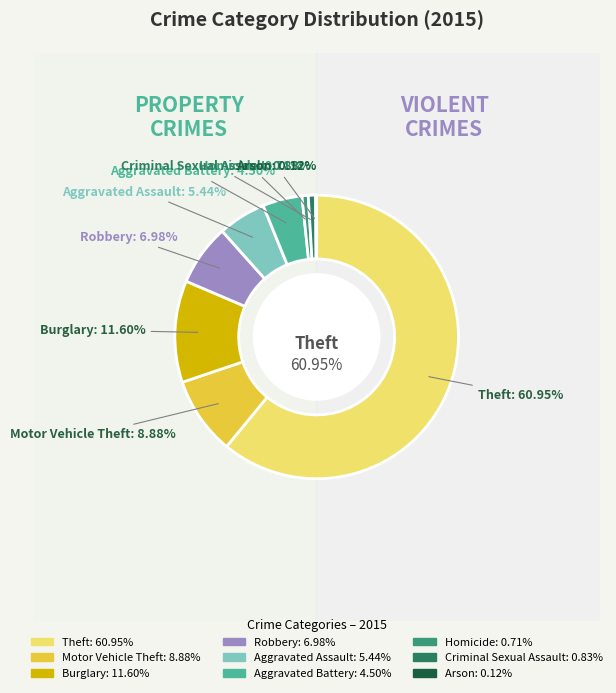

To the nearest percent, what is the combined percentage of Homicide and Aggravated Assault?

6%